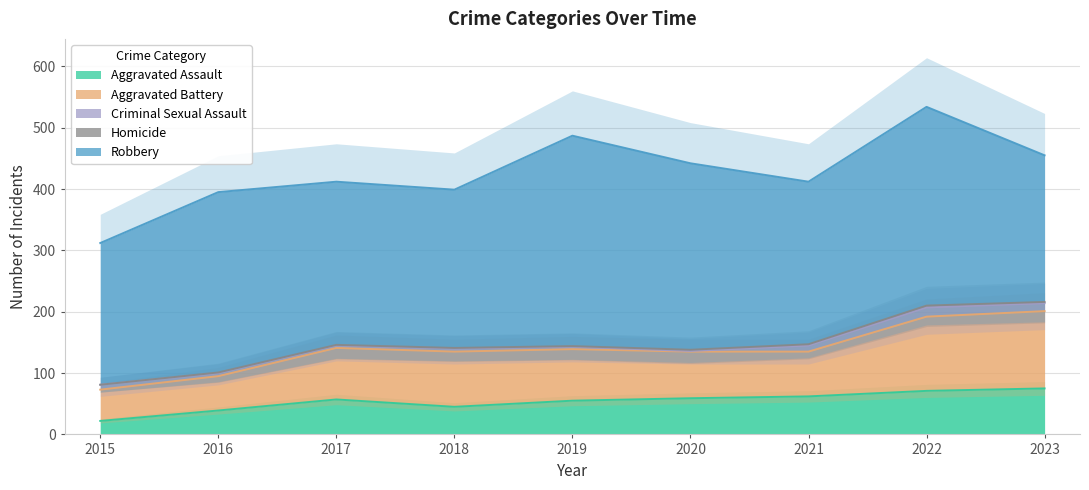

Where is Robbery nearest to the value 287?

2016